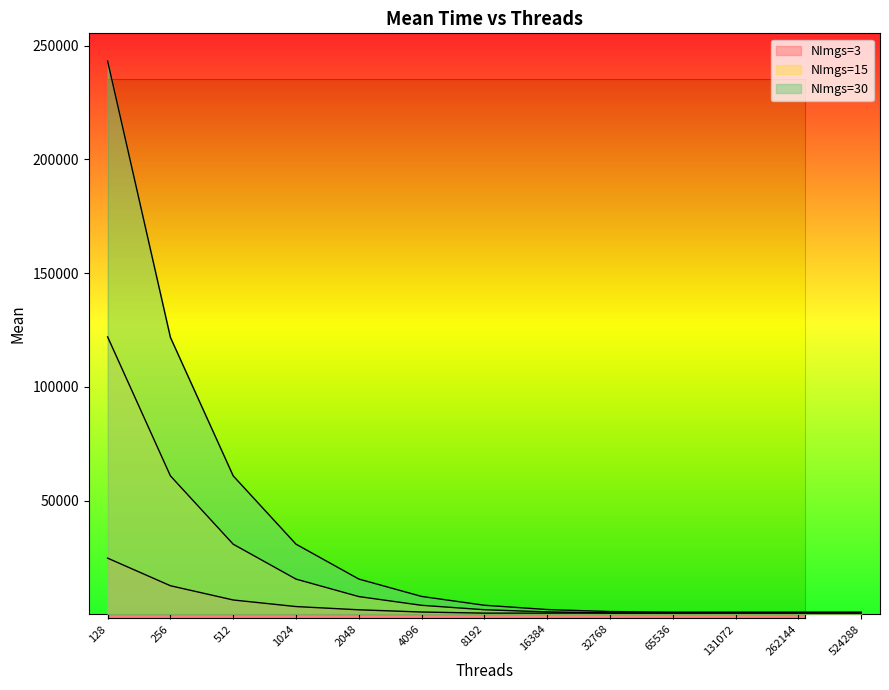

Is the value of NImgs=3 at 8192 greater than the value of NImgs=30 at 2048?

No